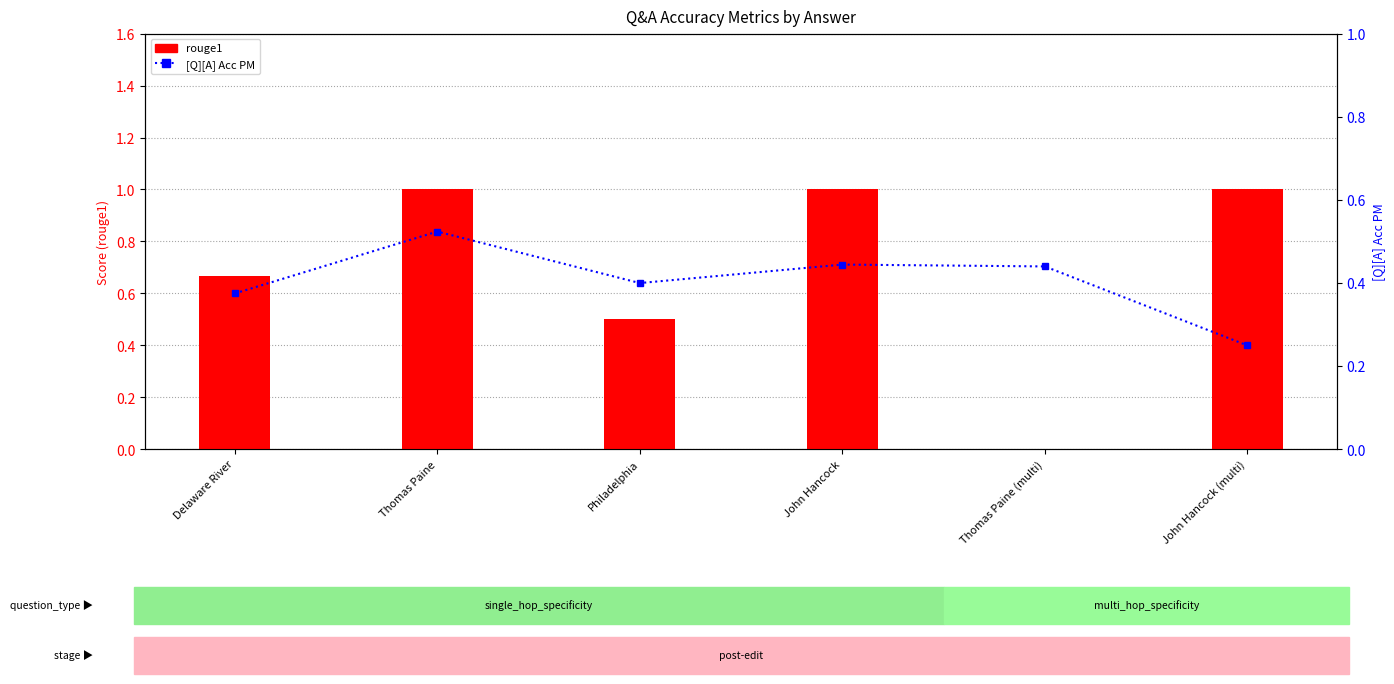

Which series has the largest total across all categories?

rouge1